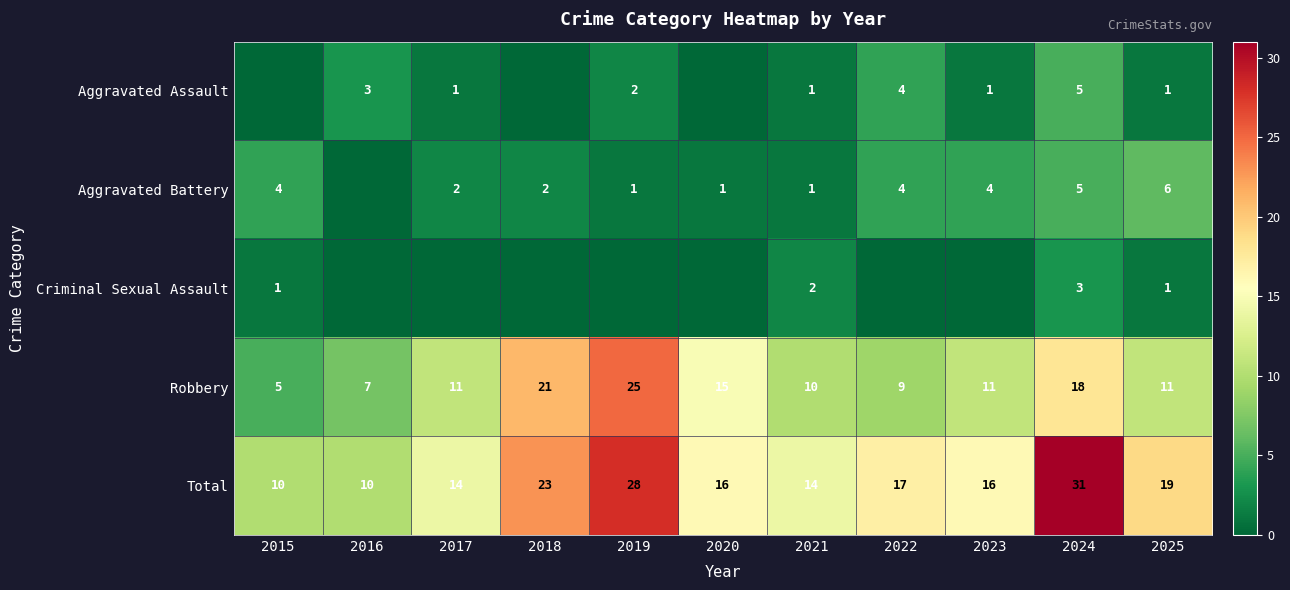

True or false: Total has a value of 8 at 2021.

False